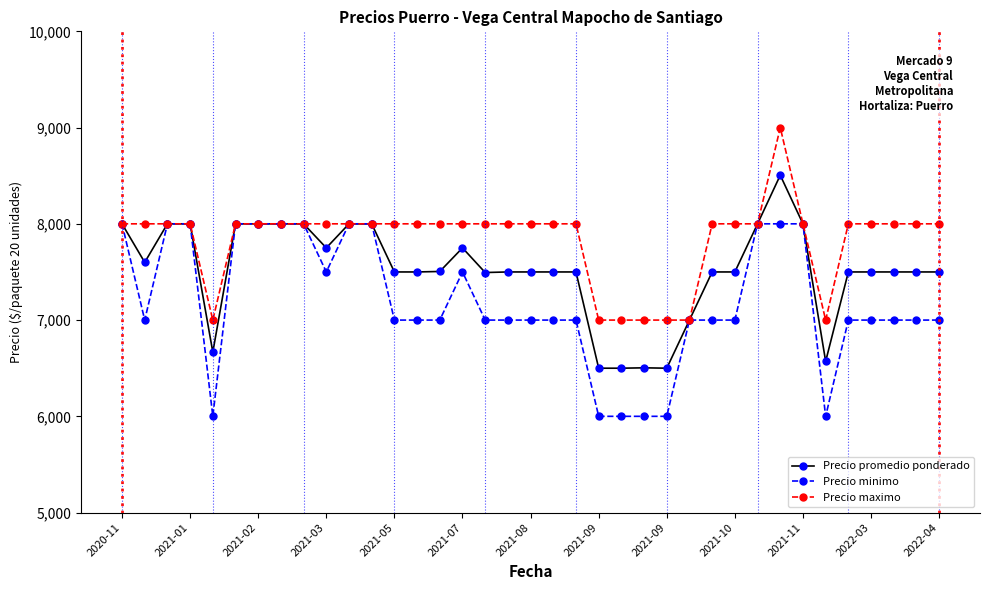

Which series has the largest total across all categories?

Precio maximo